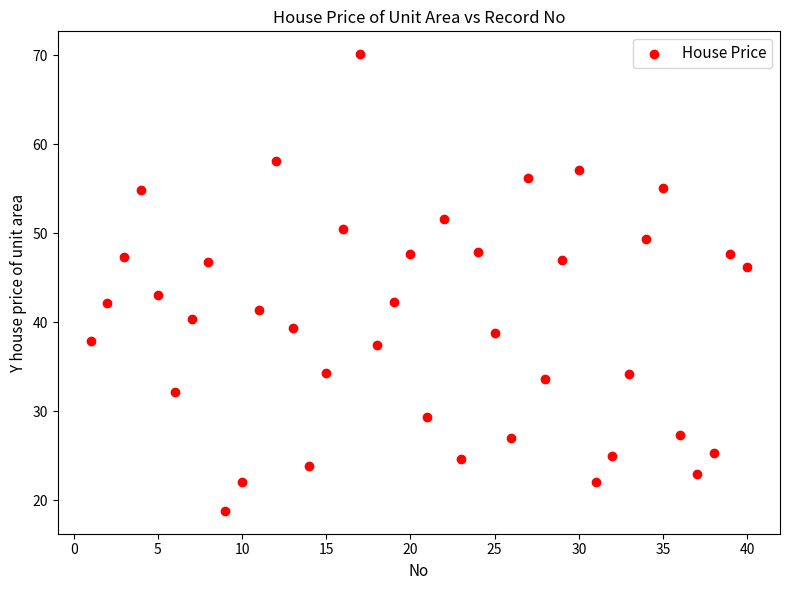

What is the range of Y values (max minus min)?

51.3